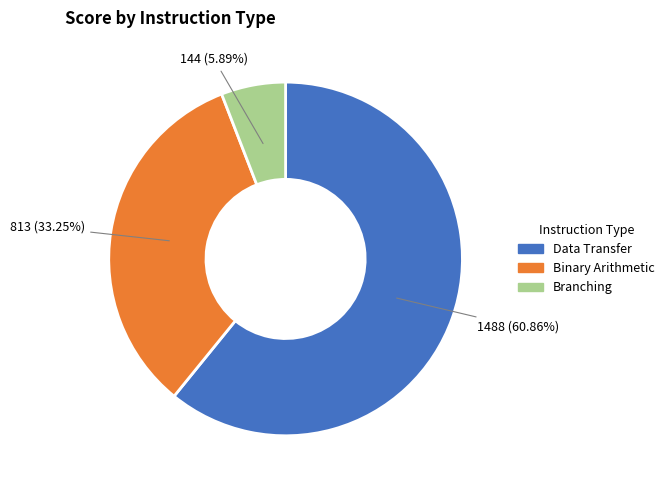

Do Branching and Binary Arithmetic together represent more than half of the pie?

No